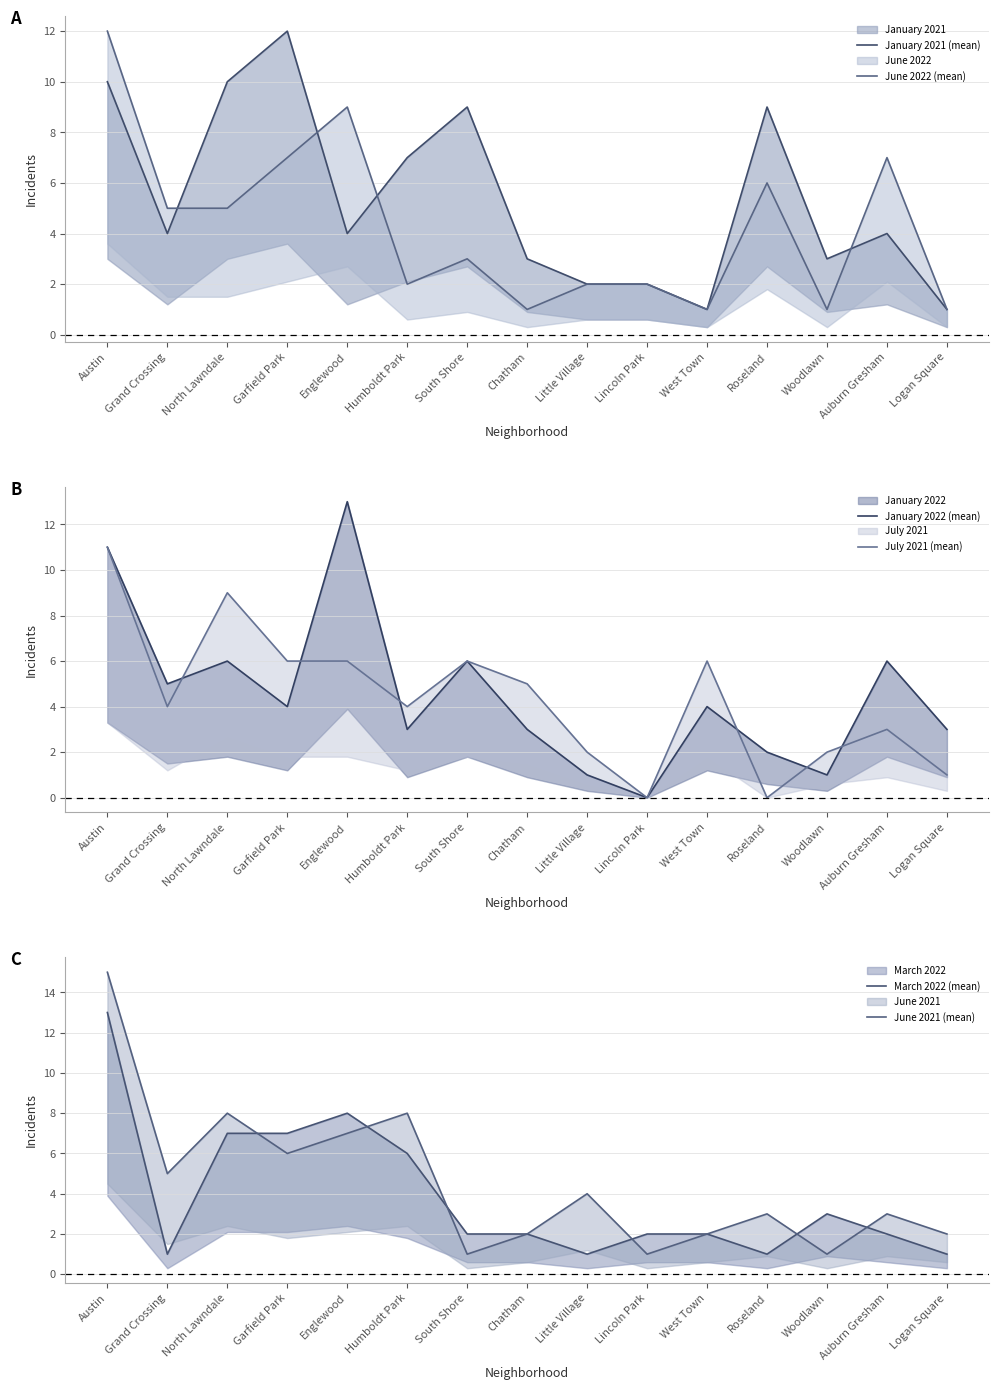

Which series ends up on top after the final intersection of June 2021 (mean) and March 2022 (mean)?

June 2021 (mean)